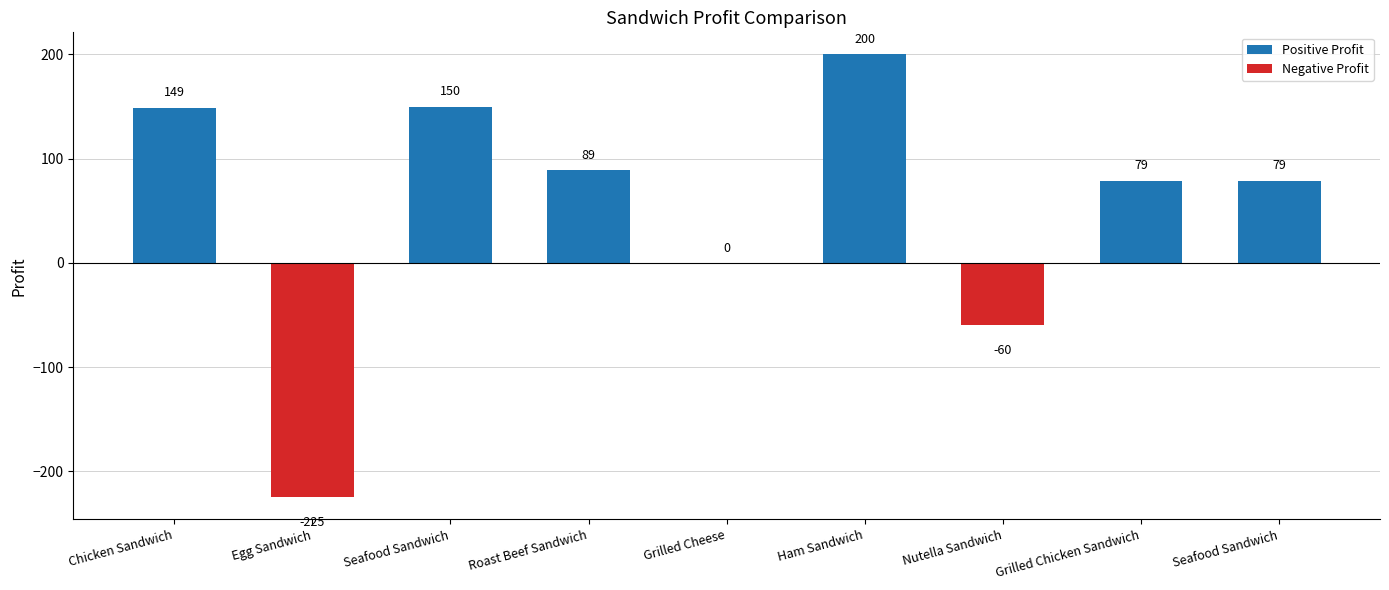

At which category does the chart reach its minimum across all series?

Egg Sandwich